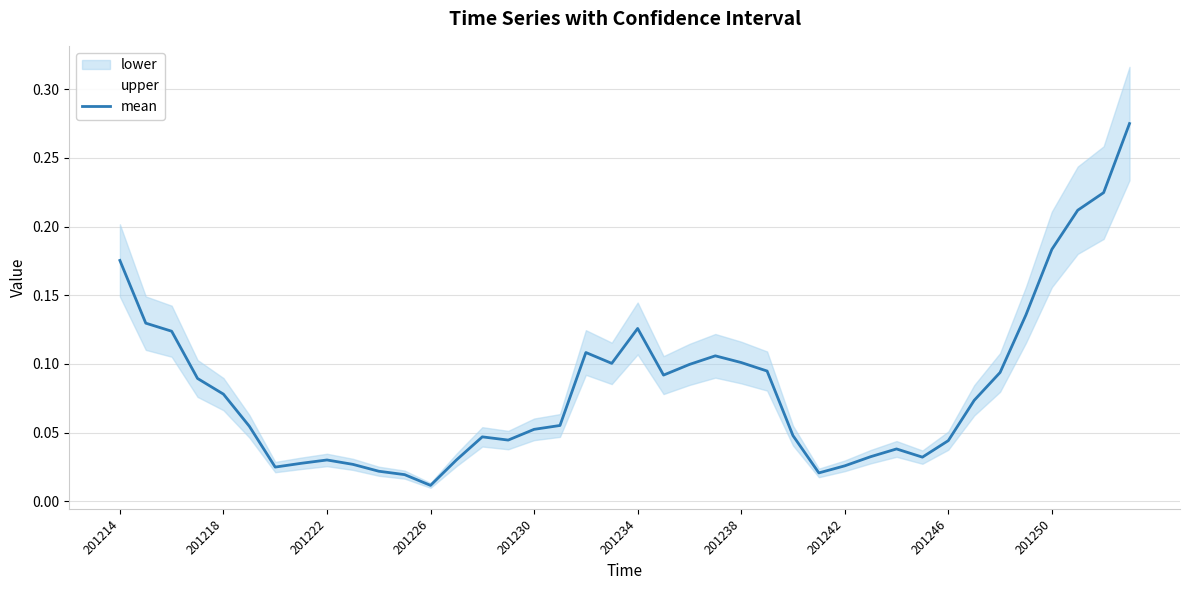

Where is mean nearest to the value 0?

201226